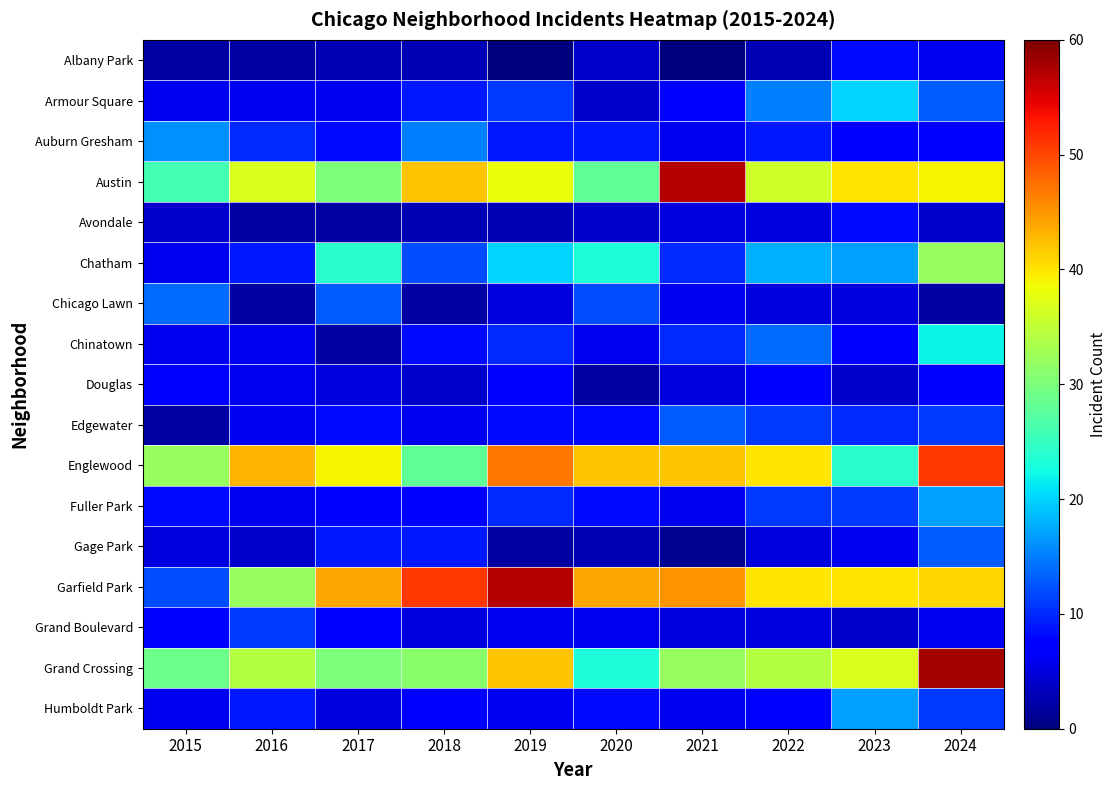

What is the difference between the highest and lowest values at 2018?

49